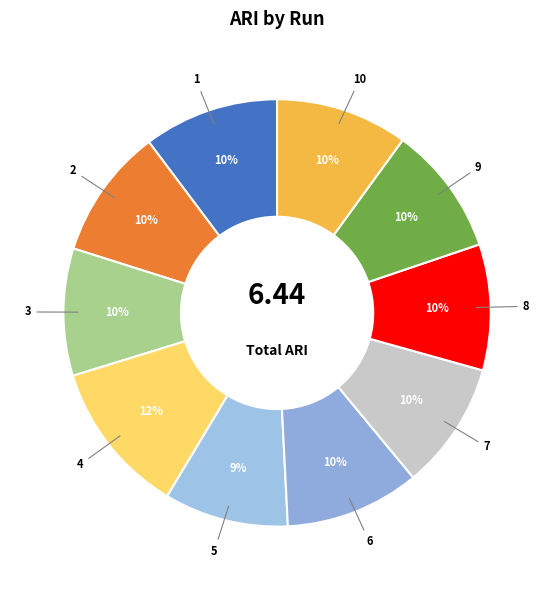

Does 5 represent more than half of the total?

No